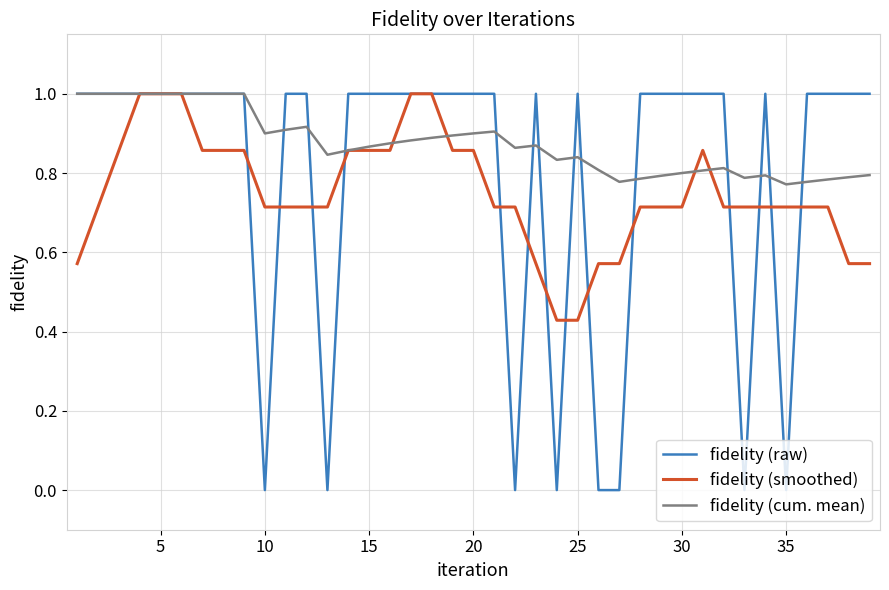

Count the number of data series in this chart.

3